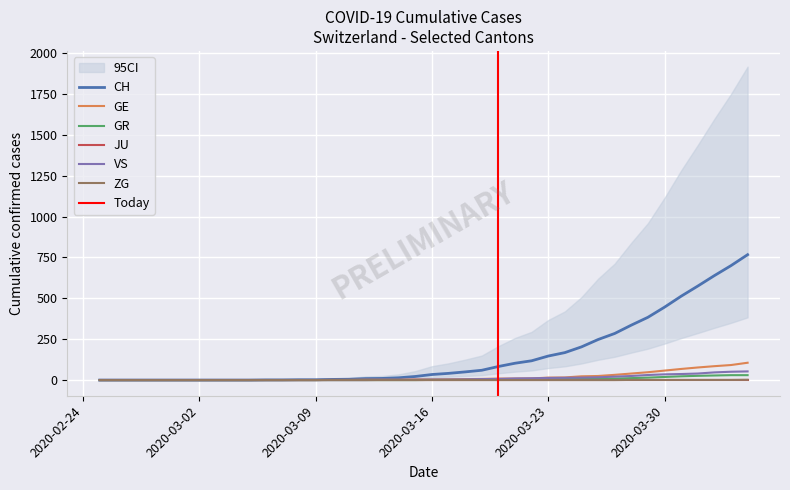

What is the maximum value for CH?

767